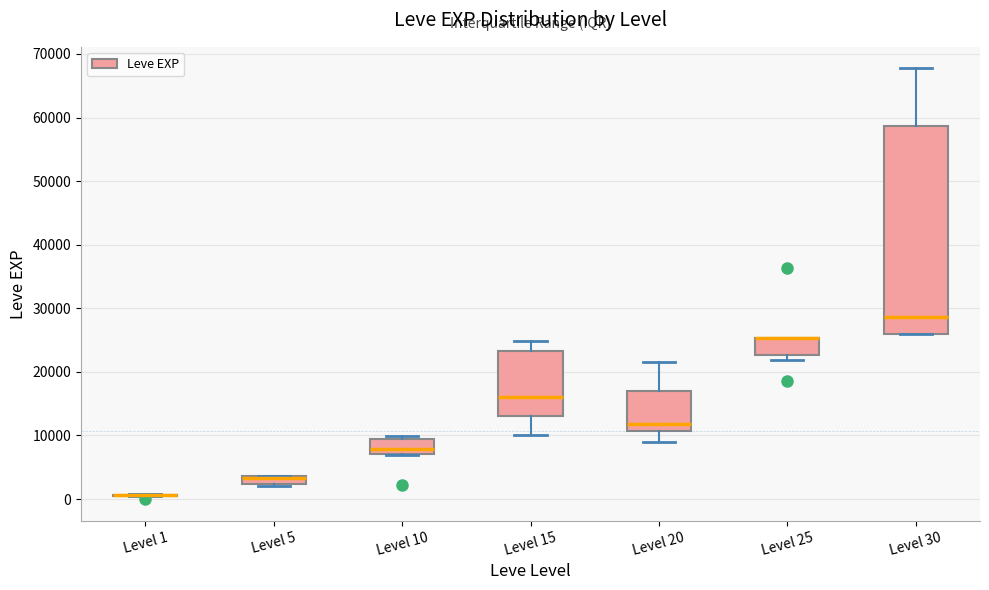

Where does the upper whisker of the box for Level 15 end on the y-axis? The values are not printed on the chart, so give them approximately, as read against the axis.

25000